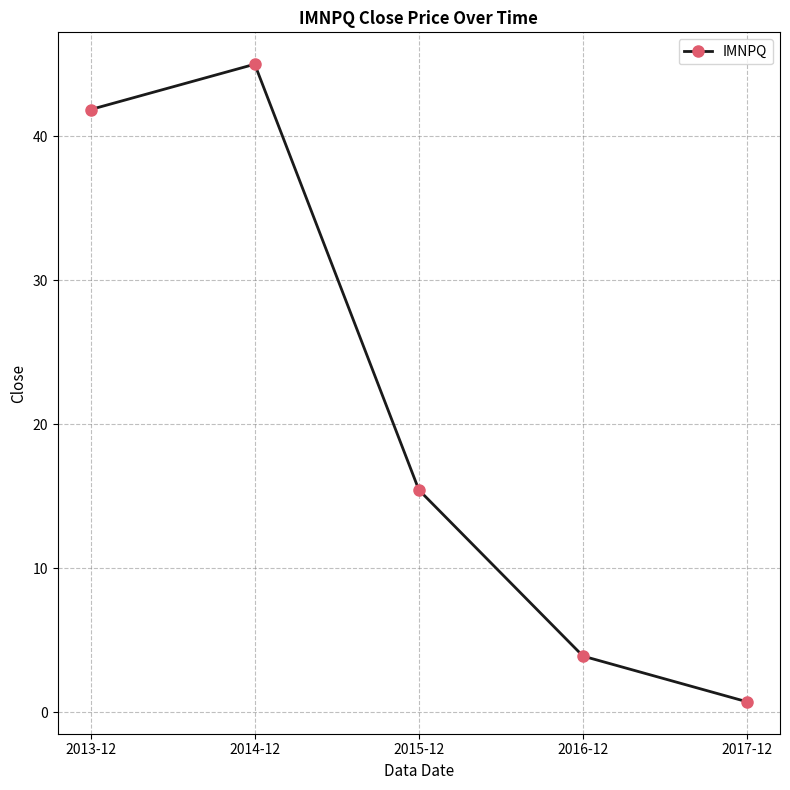

Approximately how many times larger is the value at 2016-12 compared to 2013-12?

0.1